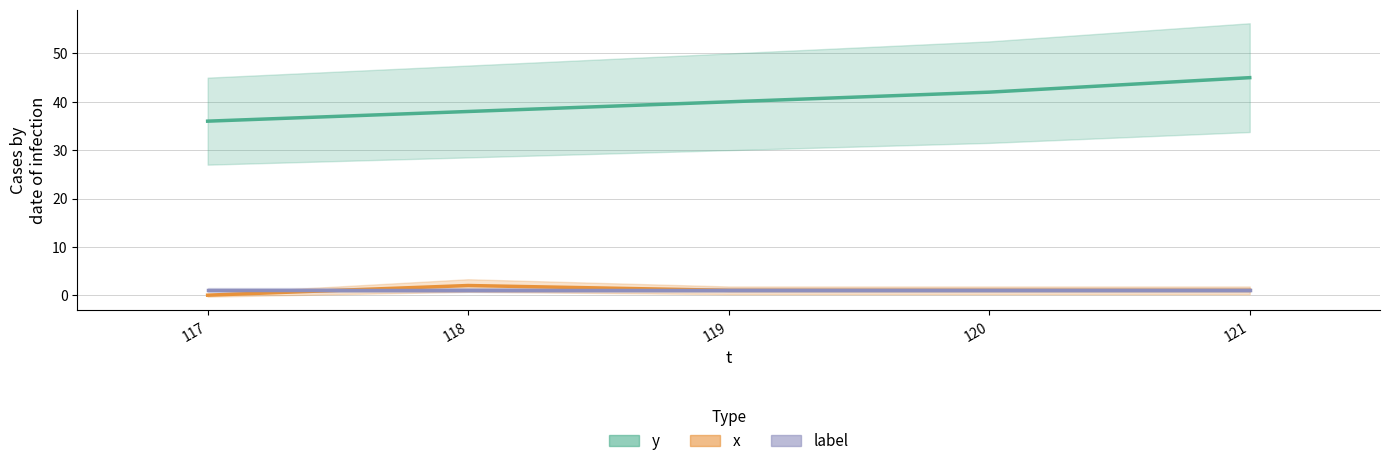

How many values in x are above zero?

4